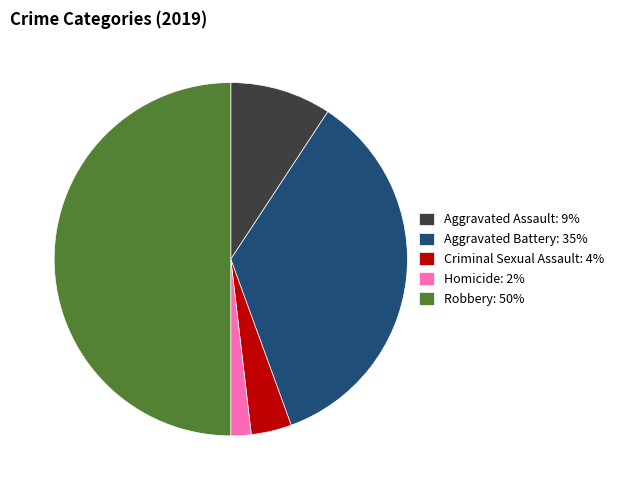

Combined, do Robbery: 50% and Criminal Sexual Assault: 4% account for over 50%?

Yes